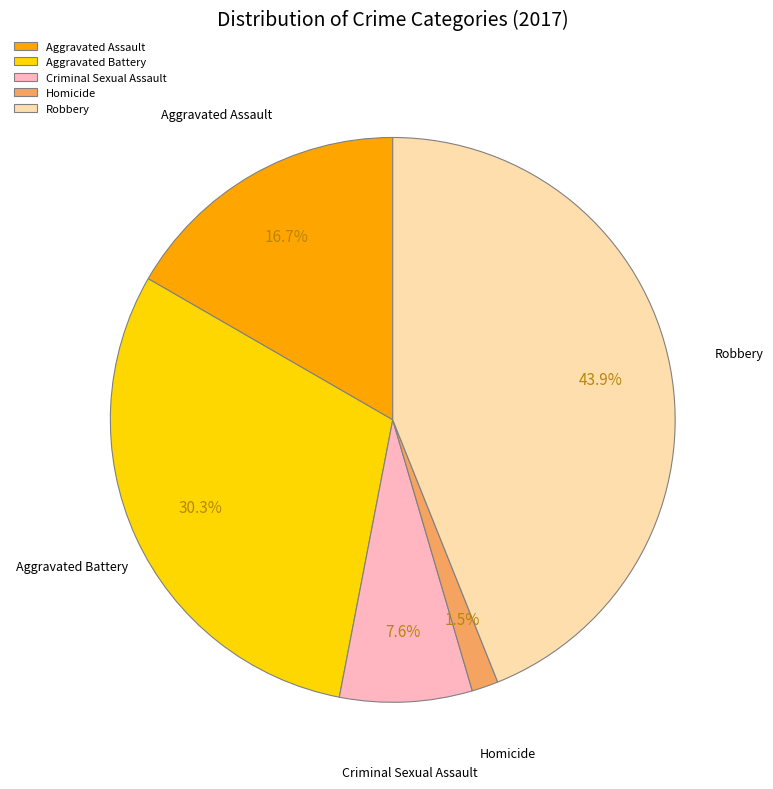

What is the smallest slice in the pie chart?

Homicide